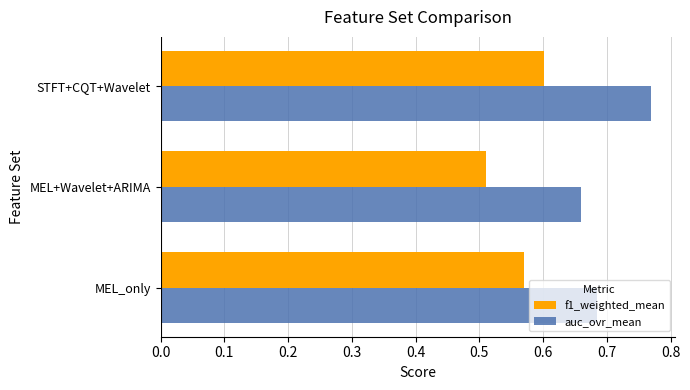

What is the sum of all f1_weighted_mean values?

1.7